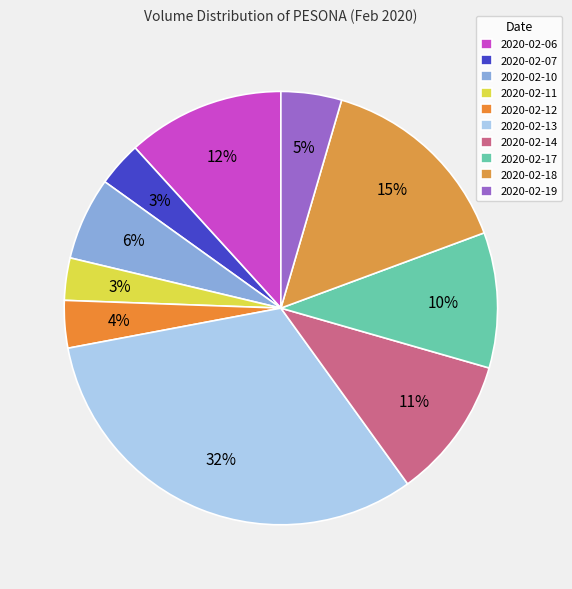

What is the largest slice in the pie chart?

2020-02-13